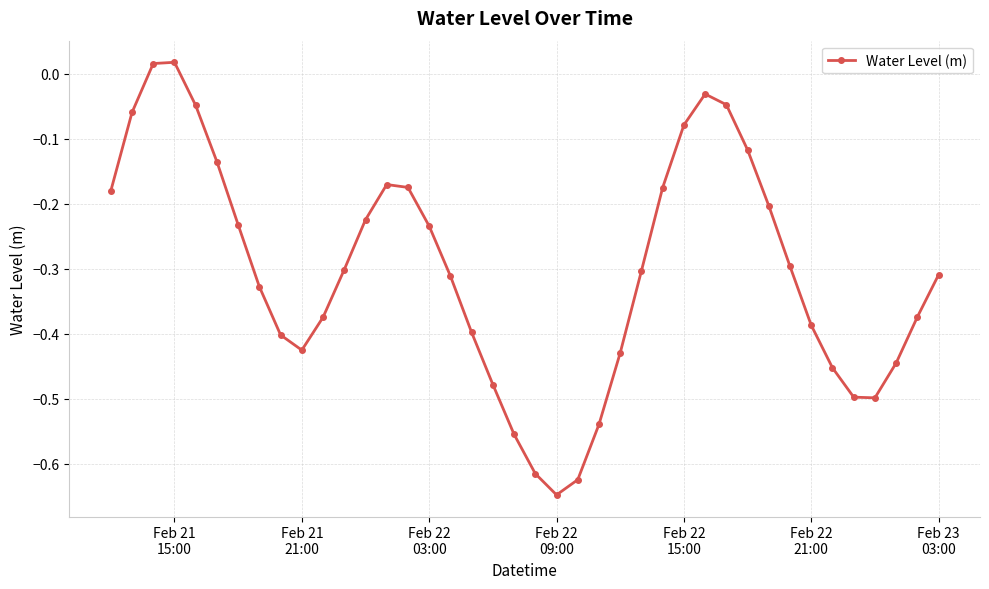

What is the difference between the maximum and minimum values?

0.7